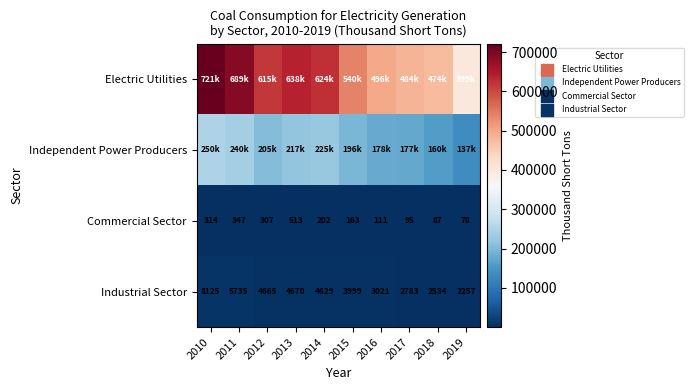

Where does the Industrial Sector series first go above 4629?

2010